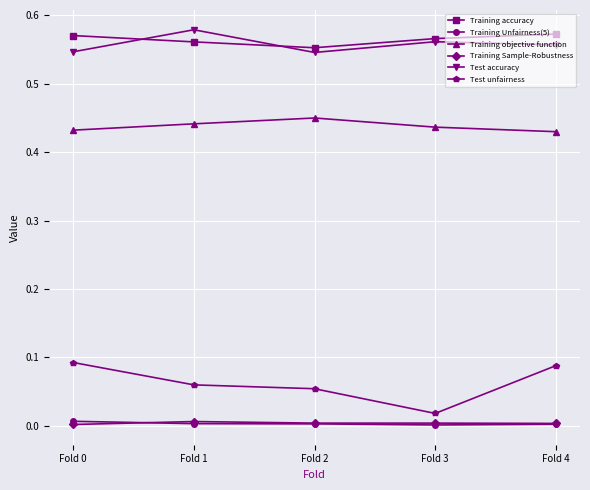

What is the total value across all series at Fold 4?

1.7